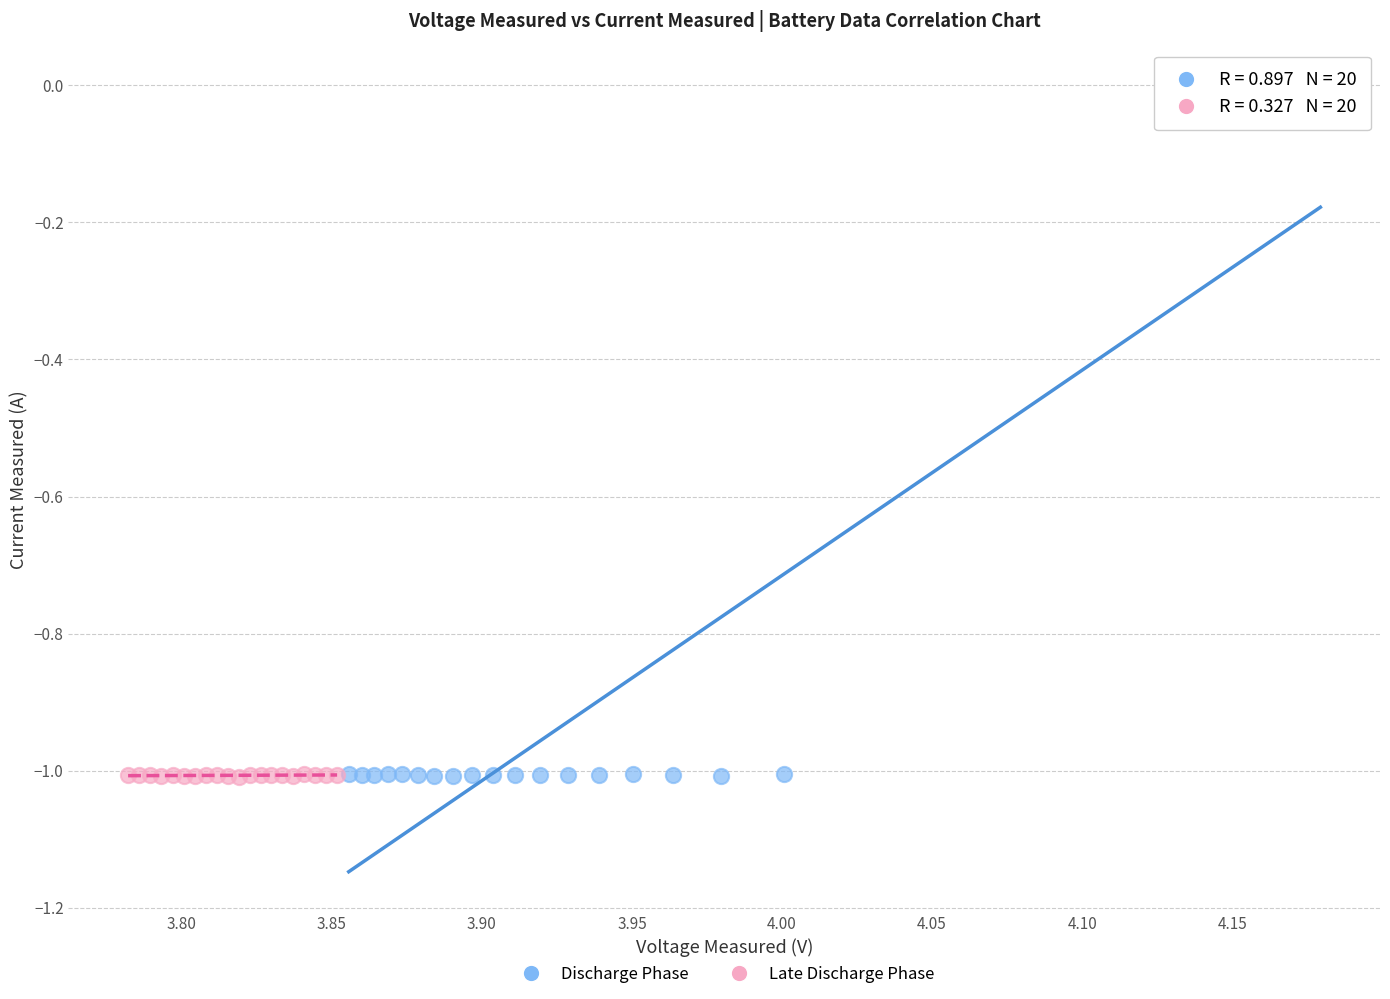

Which series contains the highest Y value?

Discharge Phase